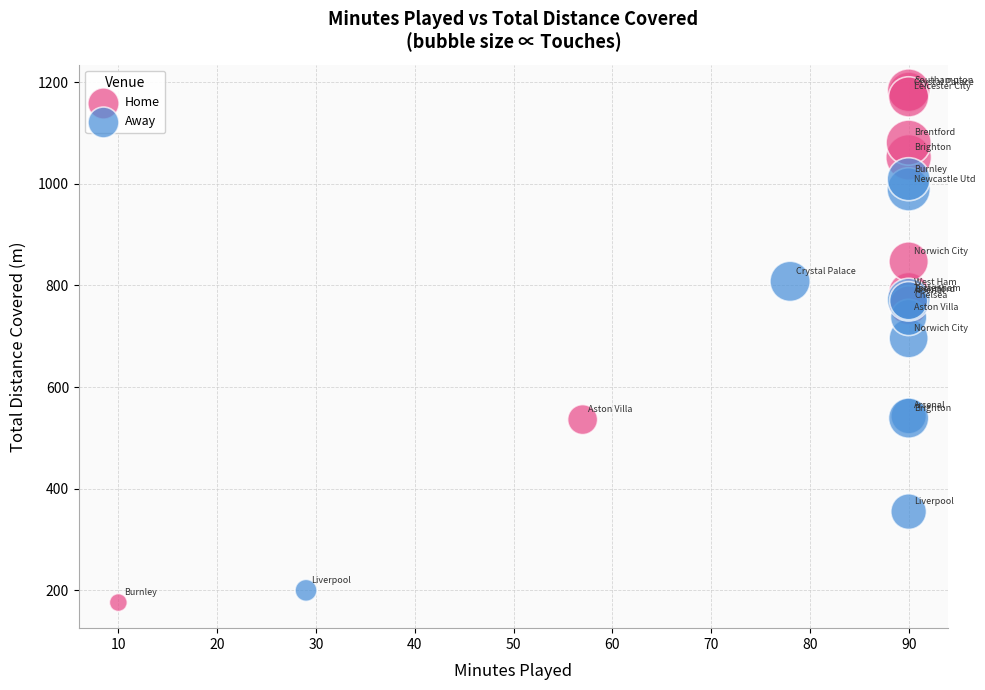

Which series contains the highest Y value?

Home